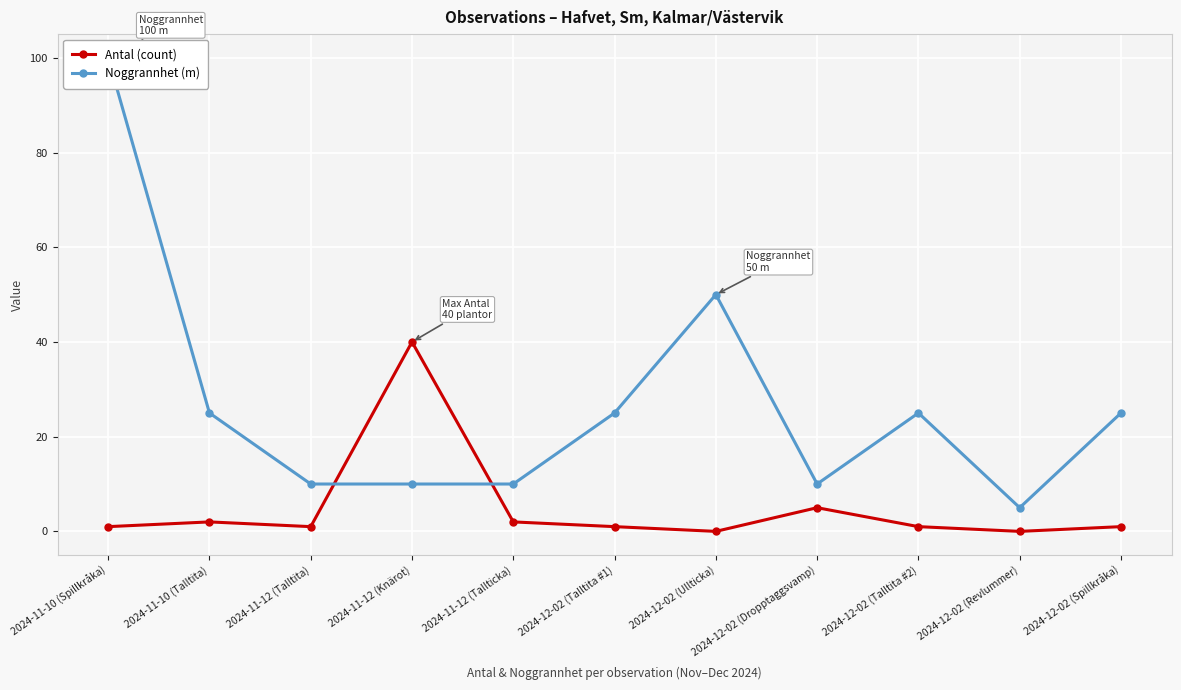

At which label does Antal (count) first exceed 1?

2024-11-10 (Talltita)